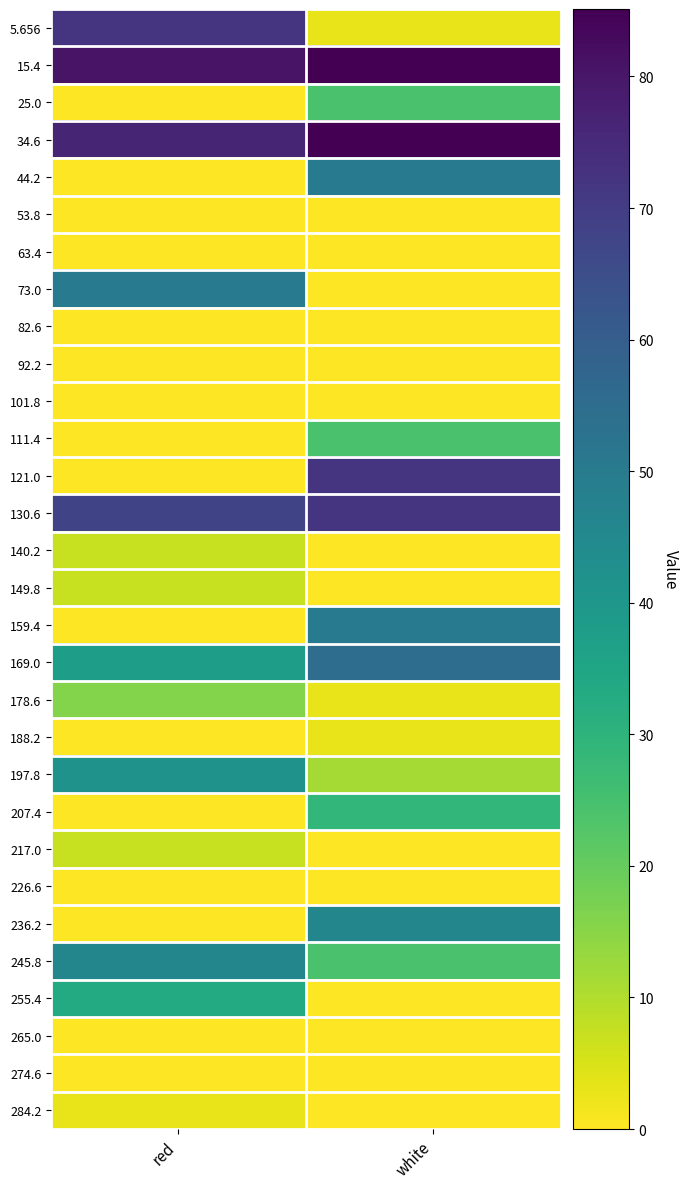

Reading right to left, transcribe all the data shown in this chart.

5.656: white=2.9	red=72.1
15.4: white=85.1	red=80.8
25.0: white=24.5	red=0.0
34.6: white=85.1	red=76.5
44.2: white=50.5	red=0.0
53.8: white=0.0	red=0.0
63.4: white=0.0	red=0.0
73.0: white=0.0	red=50.5
82.6: white=0.0	red=0.0
92.2: white=0.0	red=0.0
101.8: white=0.0	red=0.0
111.4: white=24.5	red=0.0
121.0: white=72.1	red=0.0
130.6: white=72.1	red=67.8
140.2: white=0.0	red=7.2
149.8: white=0.0	red=7.2
159.4: white=50.5	red=0.0
169.0: white=54.8	red=37.5
178.6: white=2.9	red=15.9
188.2: white=2.9	red=0.0
197.8: white=11.6	red=41.8
207.4: white=28.9	red=0.0
217.0: white=0.0	red=7.2
226.6: white=0.0	red=0.0
236.2: white=46.2	red=0.0
245.8: white=24.5	red=46.2
255.4: white=0.0	red=33.2
265.0: white=0.0	red=0.0
274.6: white=0.0	red=0.0
284.2: white=0.0	red=2.9